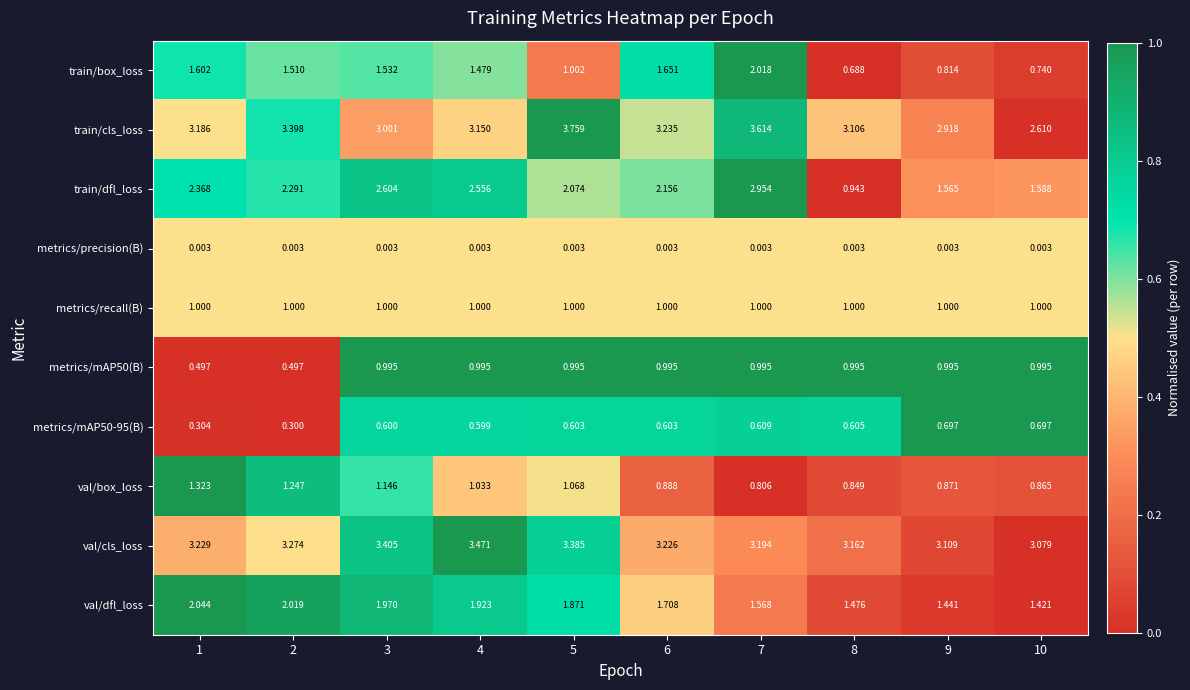

Between 5 and 6, which series saw the biggest shift?

train/box_loss